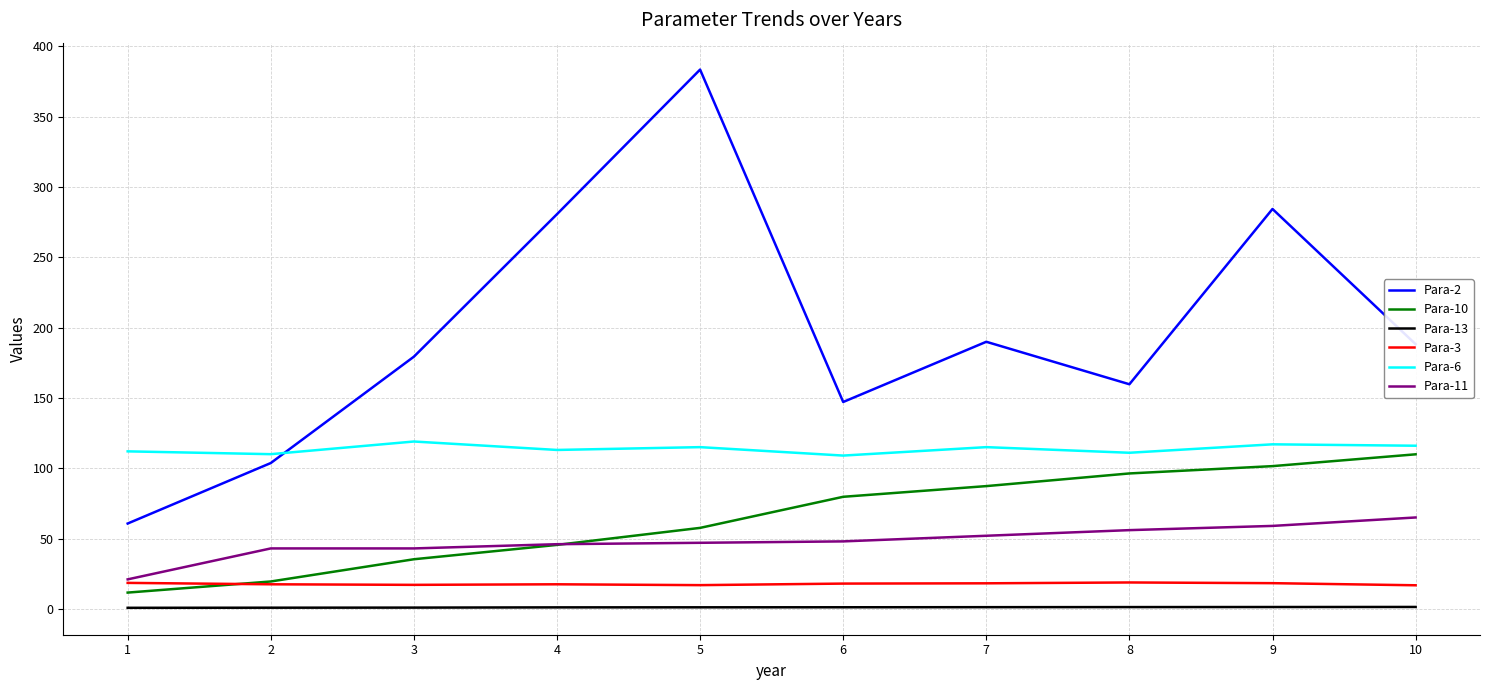

True or false: Para-6 and Para-3 intersect in this chart.

False